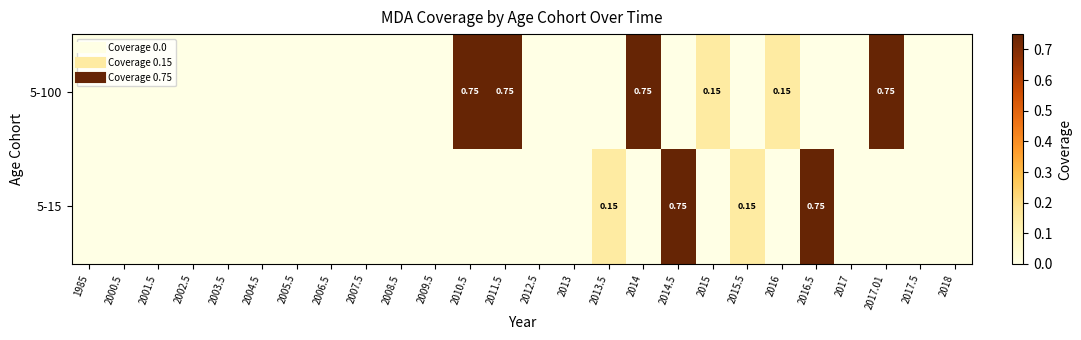

What is the difference between the highest and lowest values at 2016.5?

0.8